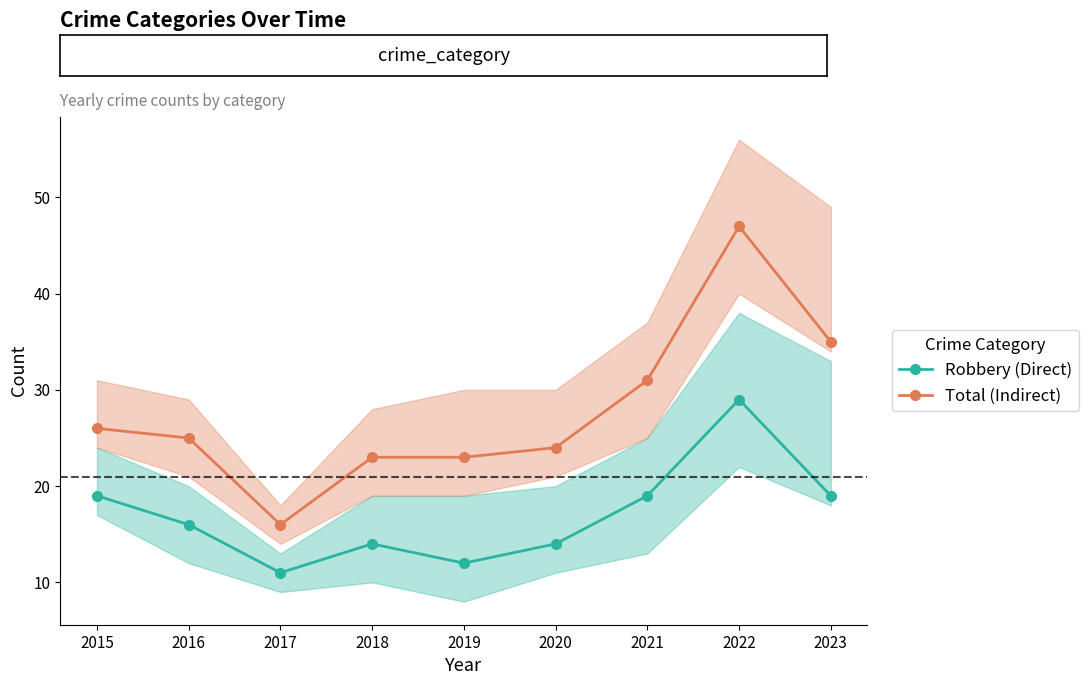

True or false: Total (Indirect) and Robbery (Direct) intersect in this chart.

False